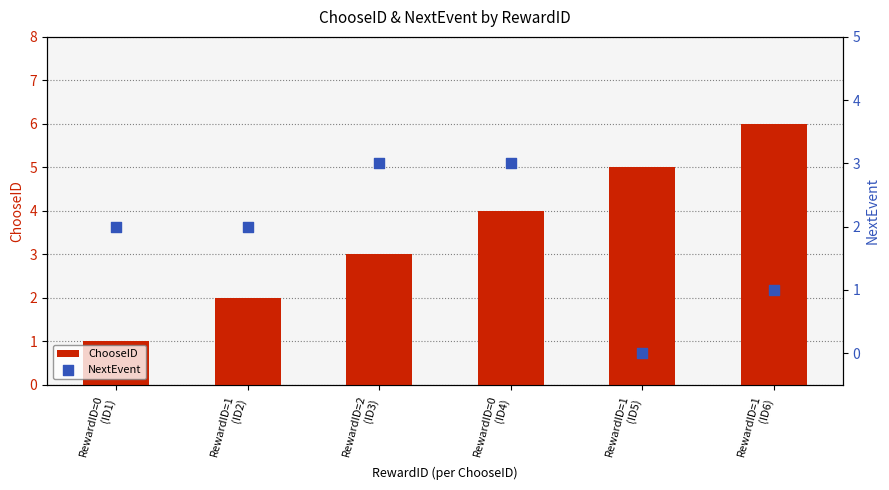

At how many categories does at least one series exceed 2?

4